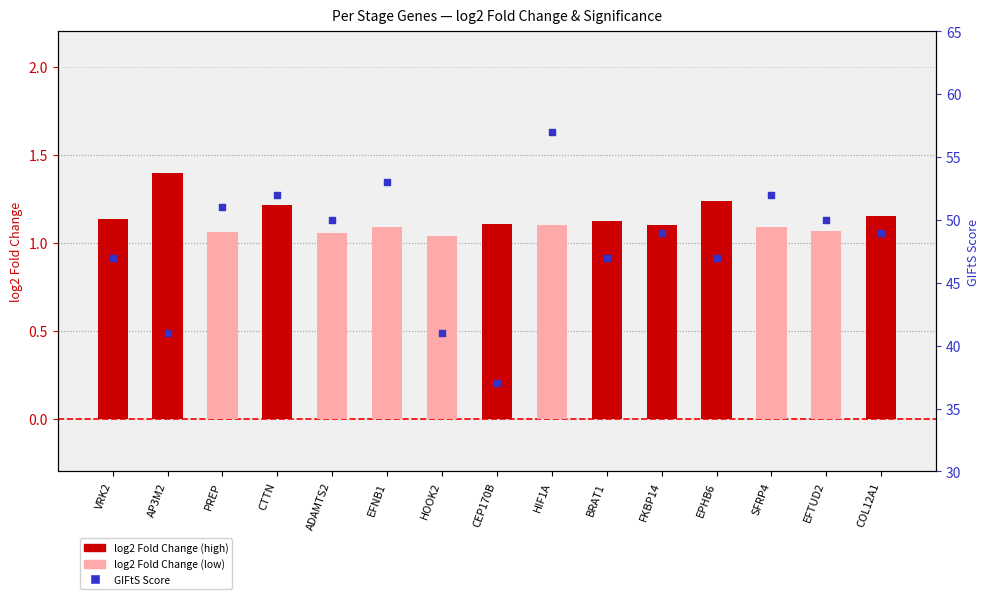

Which series reaches the minimum Y coordinate?

log2 Fold Change